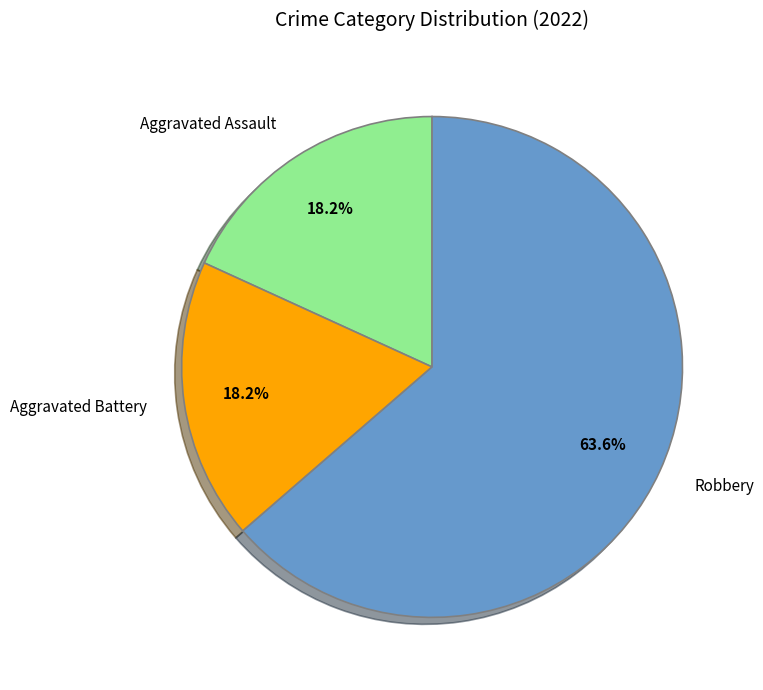

What is the largest slice in the pie chart?

Robbery